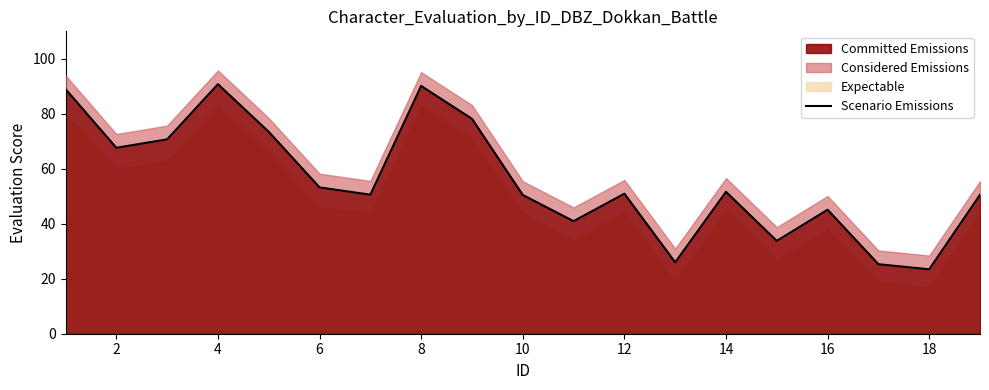

How many values are below 50?

6